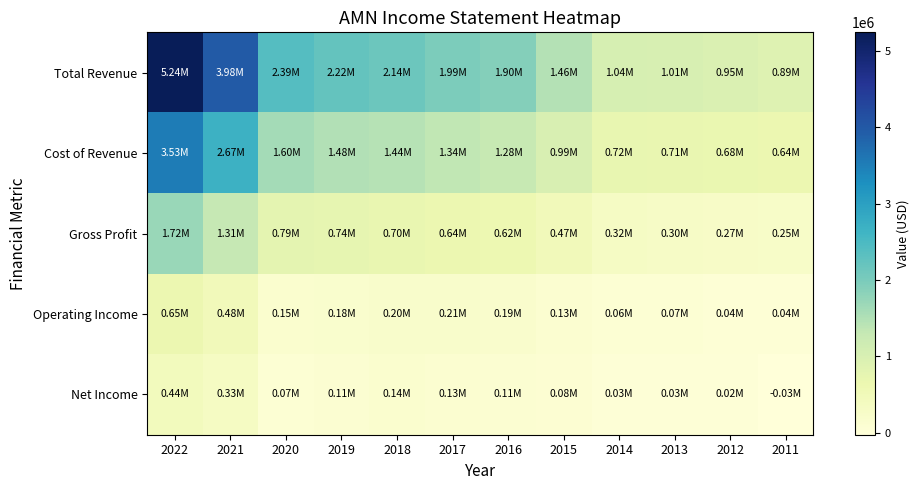

What is the spread (max minus min) of values at 2017?

1855900